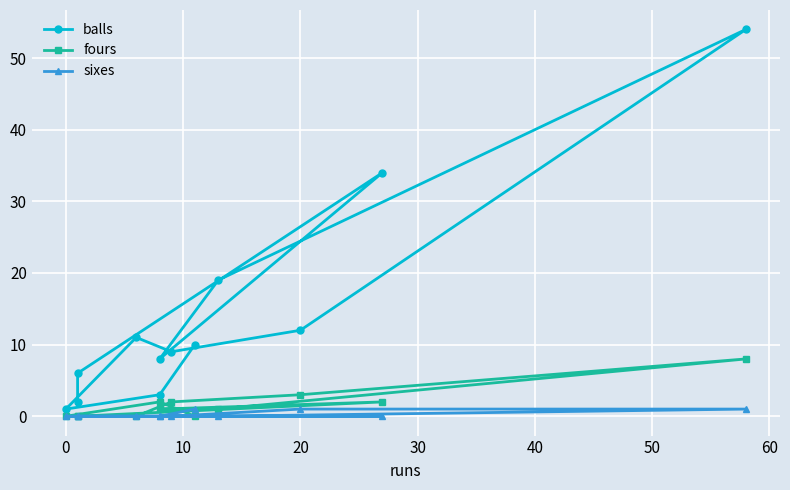

How many data points in balls are less than 10?

6